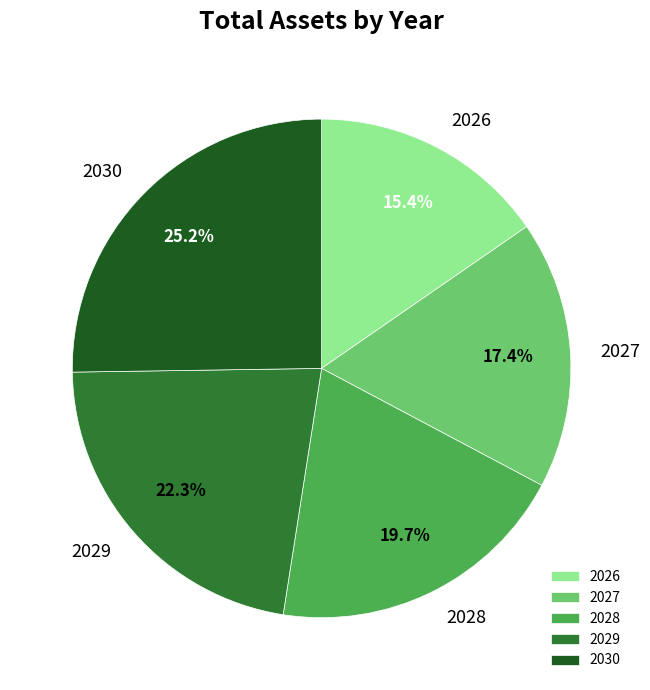

To the nearest percent, what is the combined percentage of 2027 and 2029?

40%